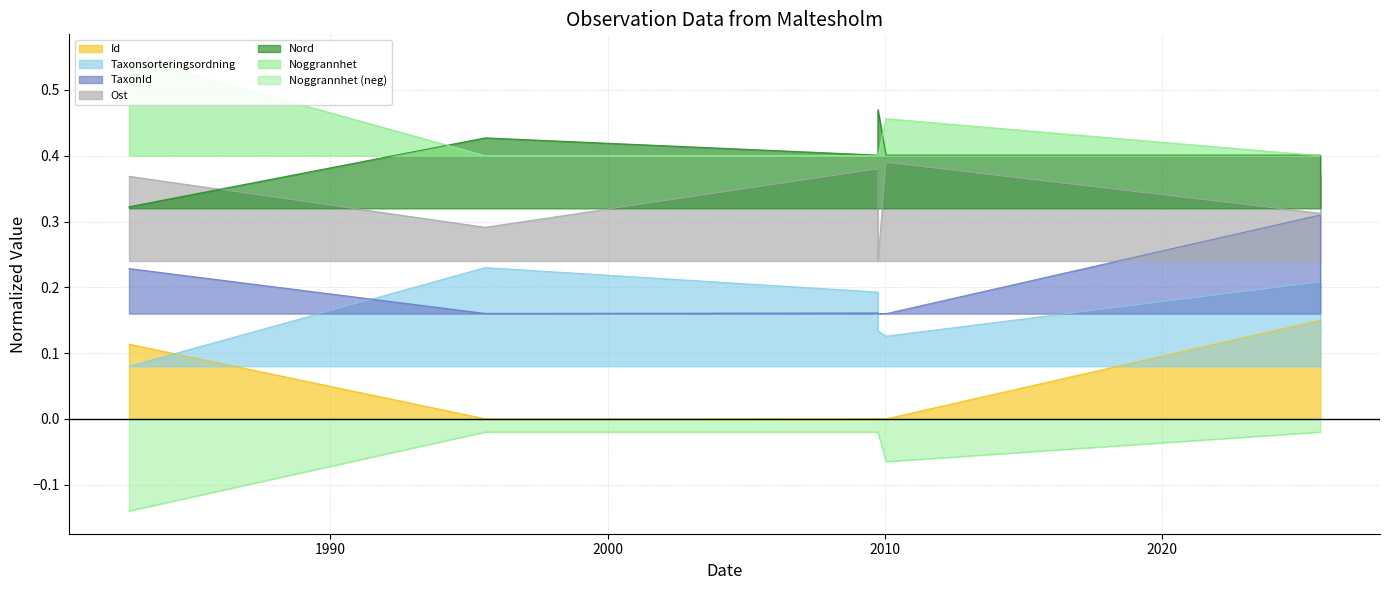

What is the sum of all TaxonId values?

1.5